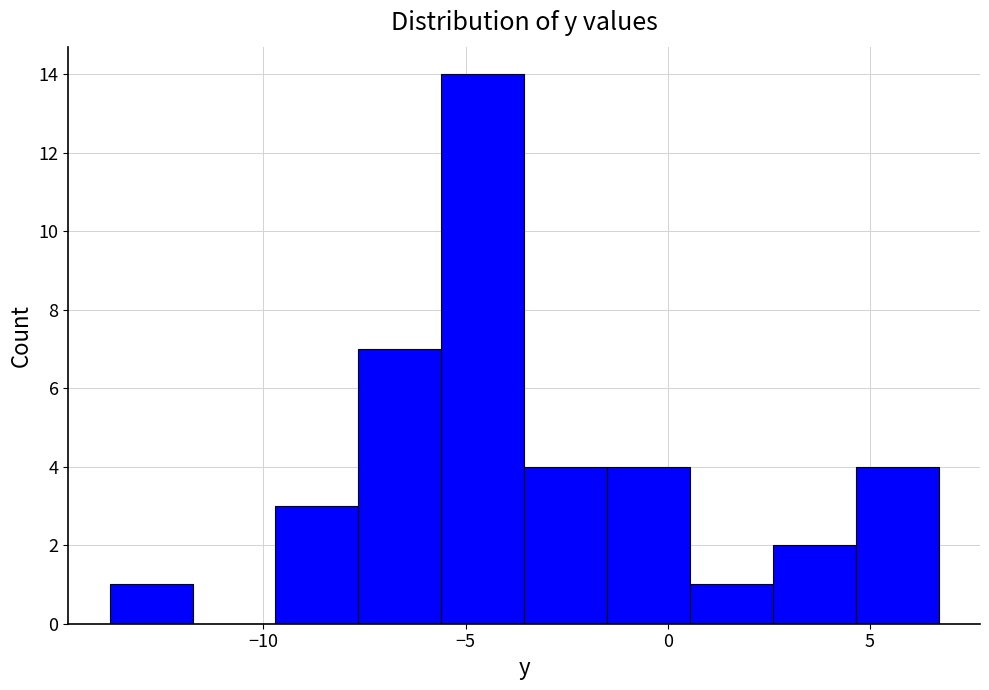

Reading left to right, transcribe this chart: for each bar, give the range it covers on the x-axis and its height. Neither the bar edges nor the heights are printed on the chart, so give them approximately, as read against the axes.

-13.80 to -11.75: 1
-11.75 to -9.70: 0
-9.70 to -7.65: 3
-7.65 to -5.60: 7
-5.60 to -3.55: 14
-3.55 to -1.50: 4
-1.50 to 0.55: 4
0.55 to 2.60: 1
2.60 to 4.65: 2
4.65 to 6.70: 4